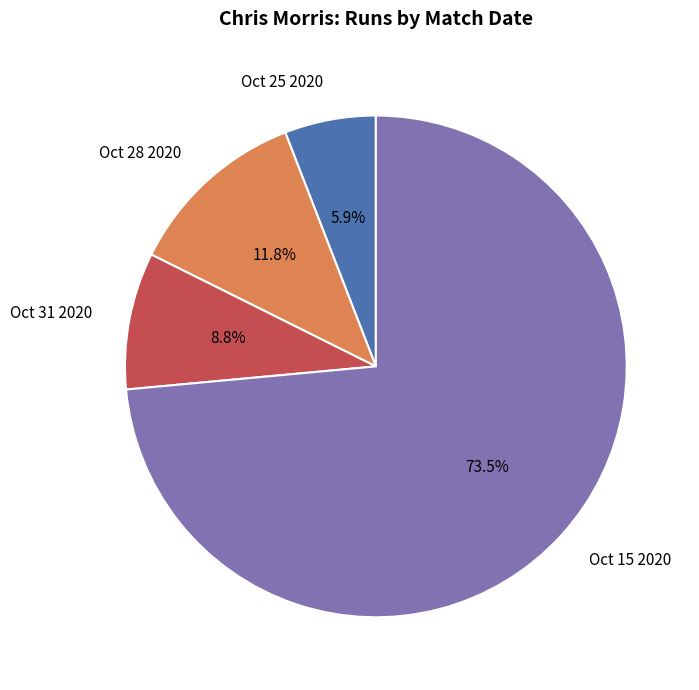

Is it true that Oct 28 2020 is 12% of the pie?

True